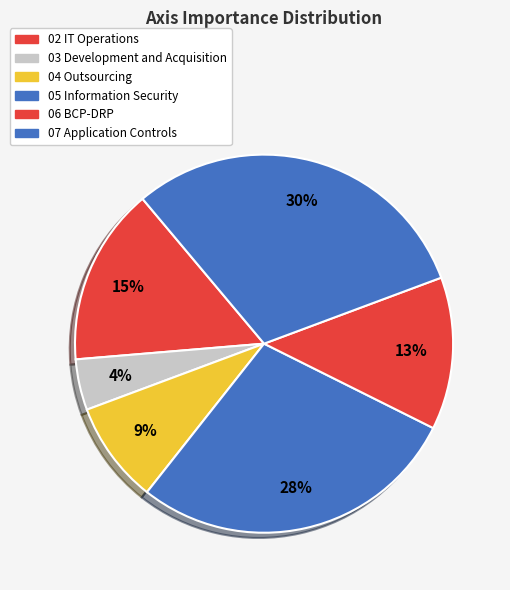

To the nearest percent, what is the difference between the 05 Information Security and 04 Outsourcing slice percentages?

20%